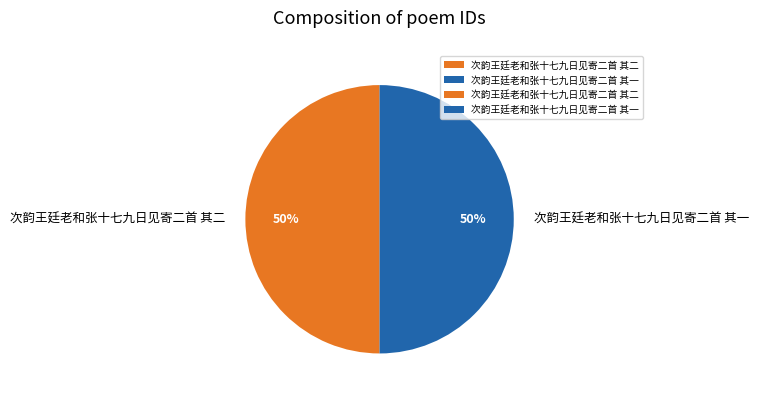

To the nearest percent, what is the combined percentage of 次韵王廷老和张十七九日见寄二首 其一 and 次韵王廷老和张十七九日见寄二首 其二?

100%